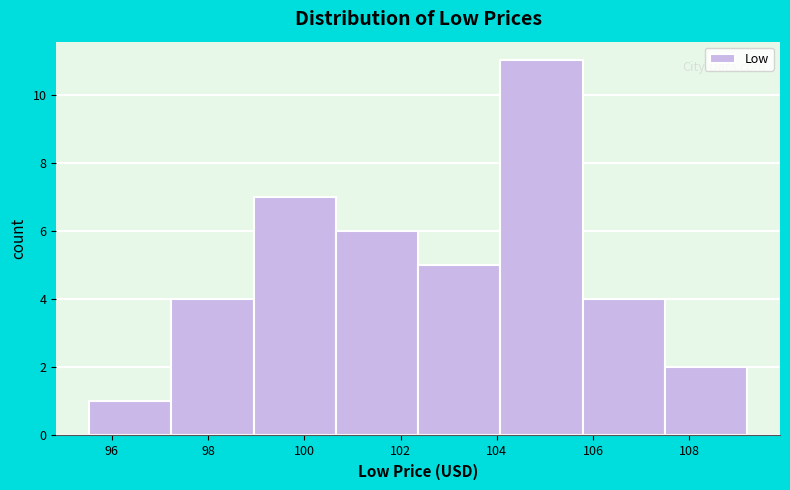

Which range on the x-axis has the tallest bar?

104.0 to 105.8